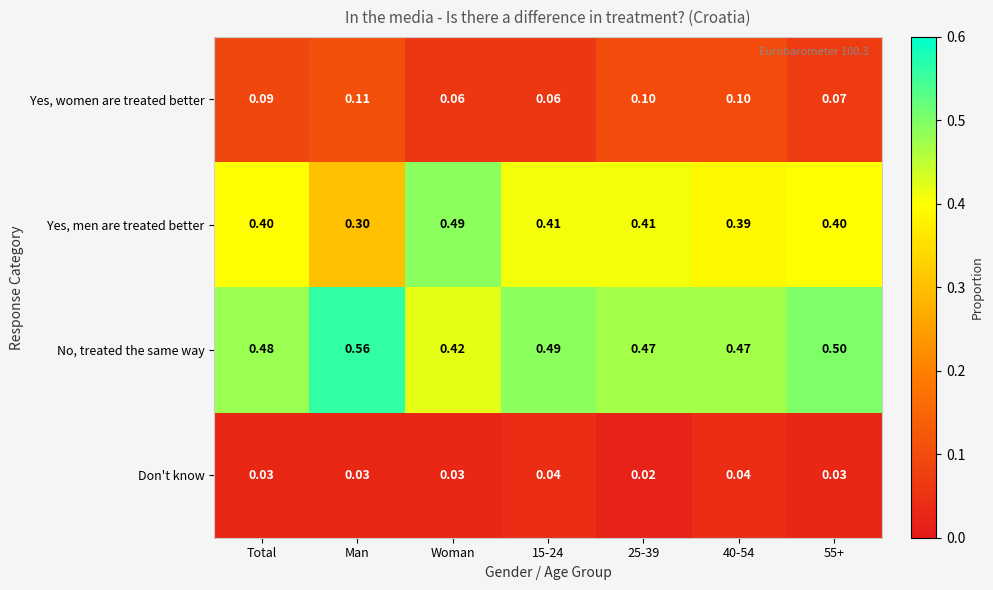

At how many categories does at least one series exceed 0?

7